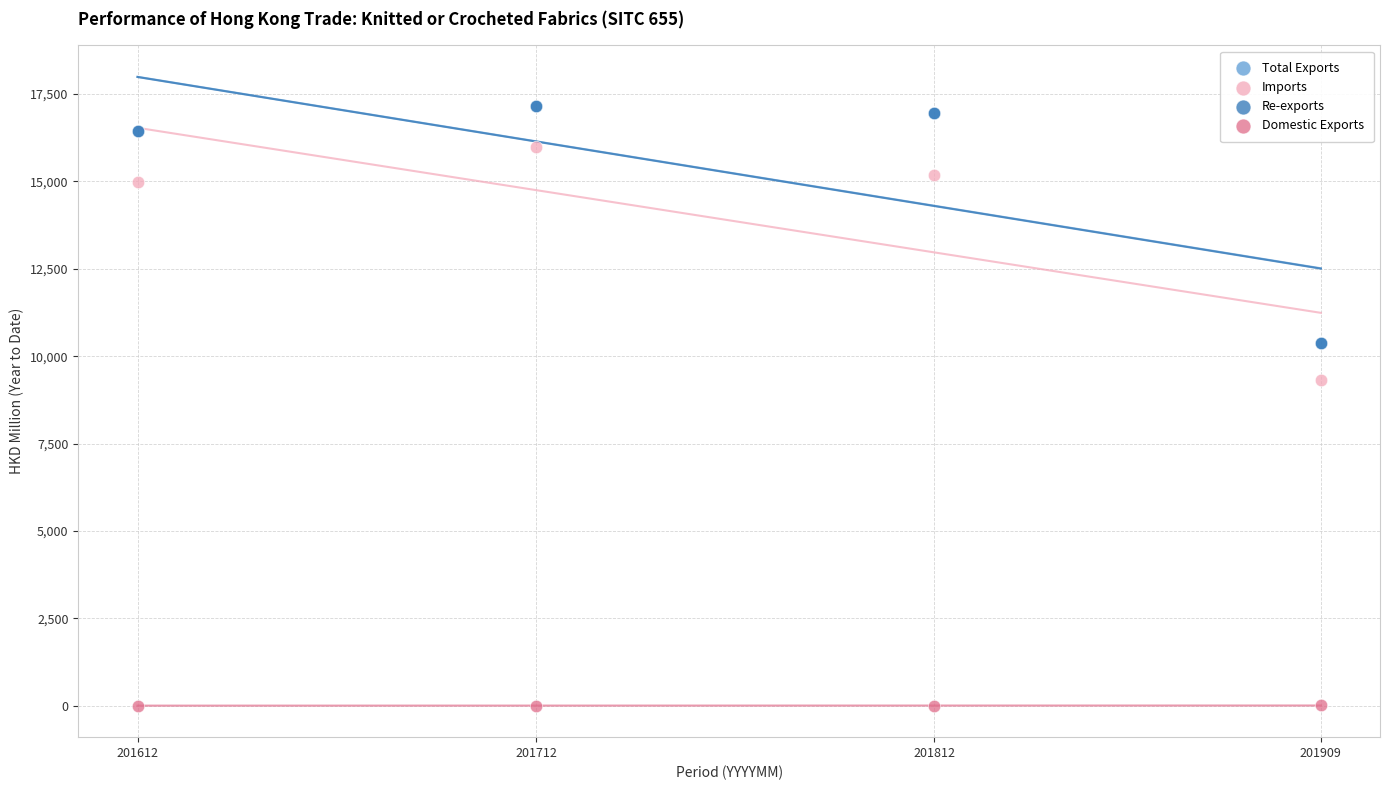

Which series has the largest Y range (max minus min)?

Re-exports